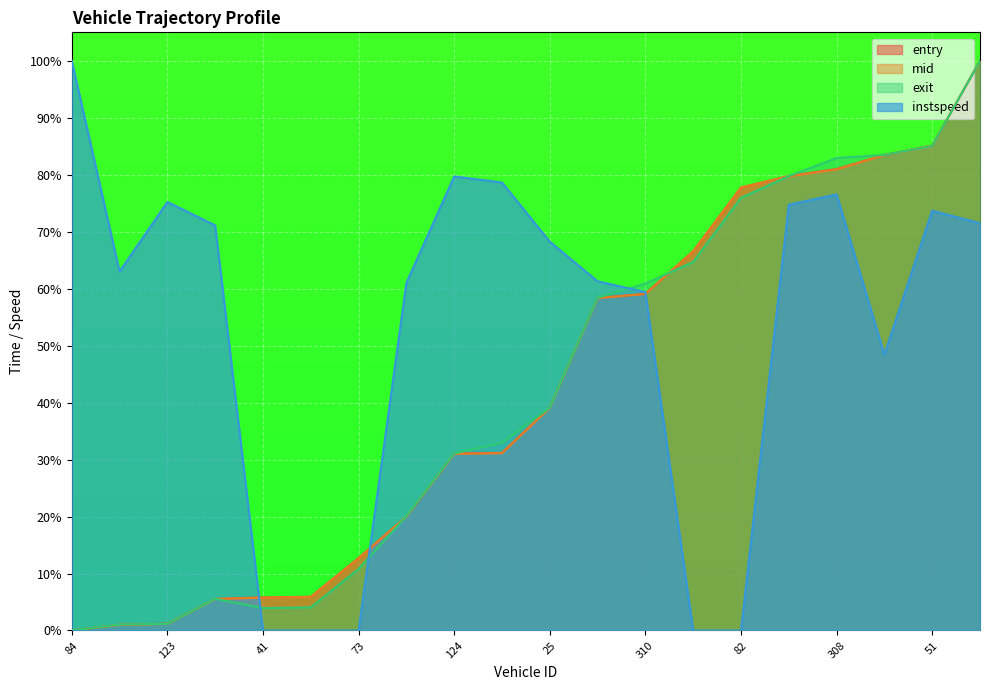

Rank the series by their maximum value, from highest to lowest.

entry, mid, exit, instspeed